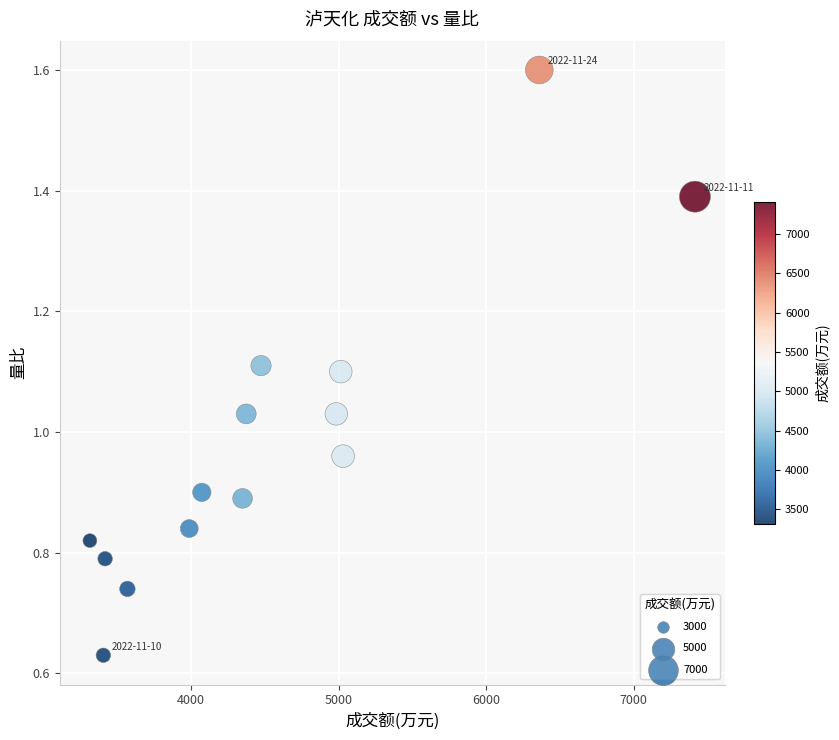

What is the range of X values (max minus min)?

4098.0